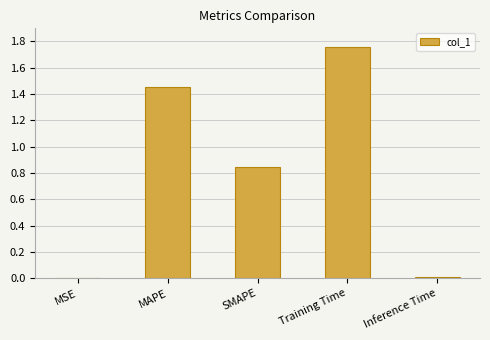

At which category does the chart reach its peak across all series?

Training Time